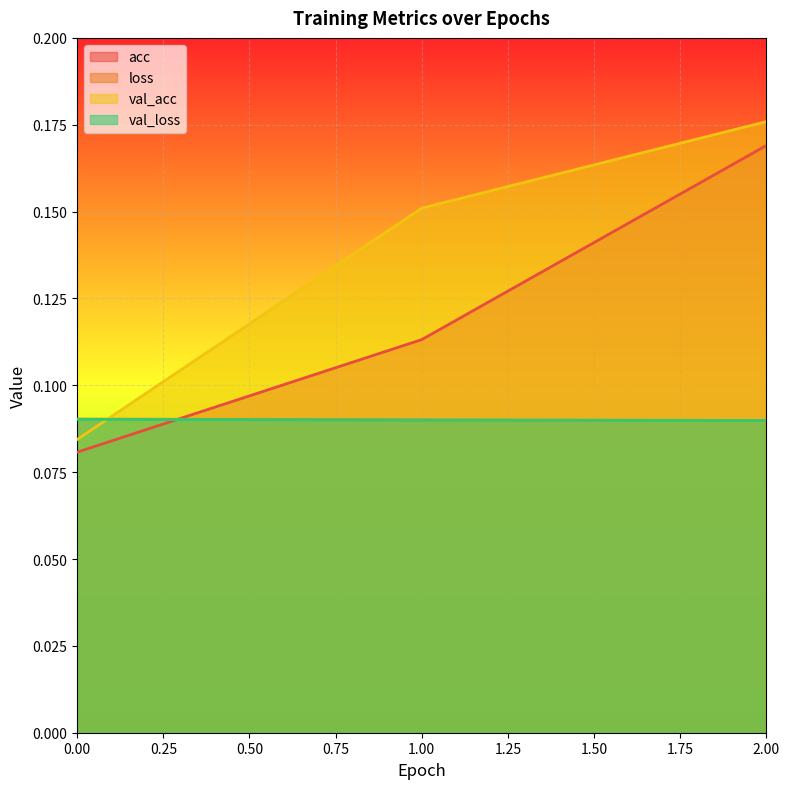

Reading left to right, what are all the values shown in this chart?

acc: 0=0.1	1=0.1	2=0.2
loss: 0=0.1	1=0.1	2=0.1
val_acc: 0=0.1	1=0.2	2=0.2
val_loss: 0=0.1	1=0.1	2=0.1